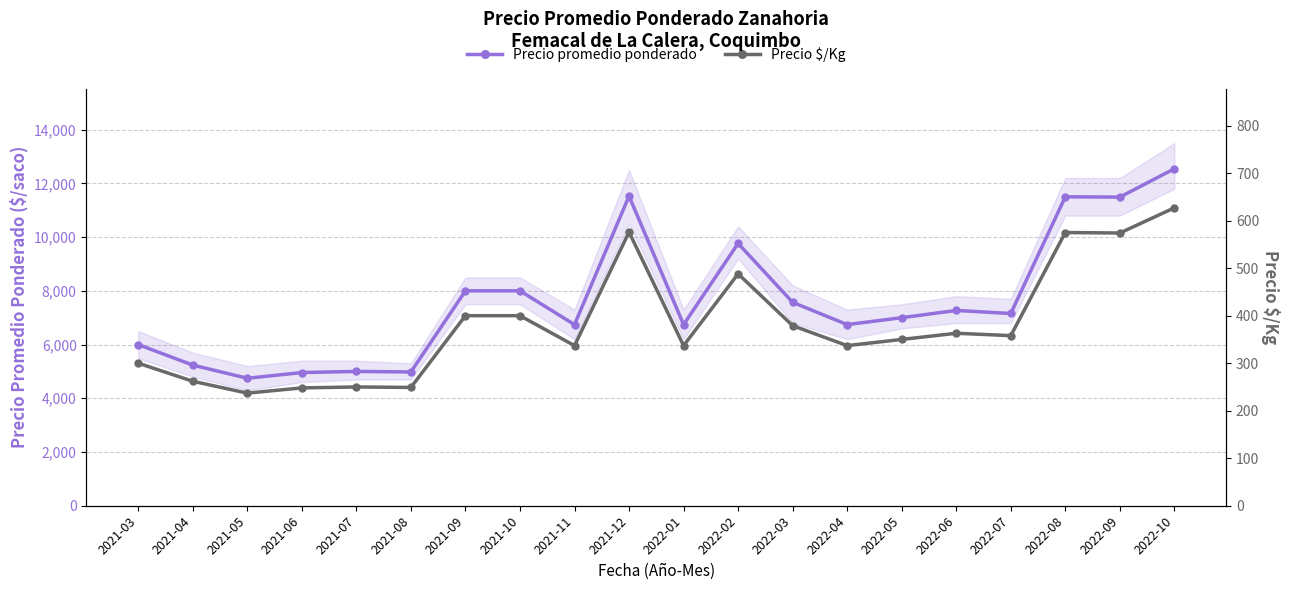

What is the average value of the Precio promedio ponderado series?

7648